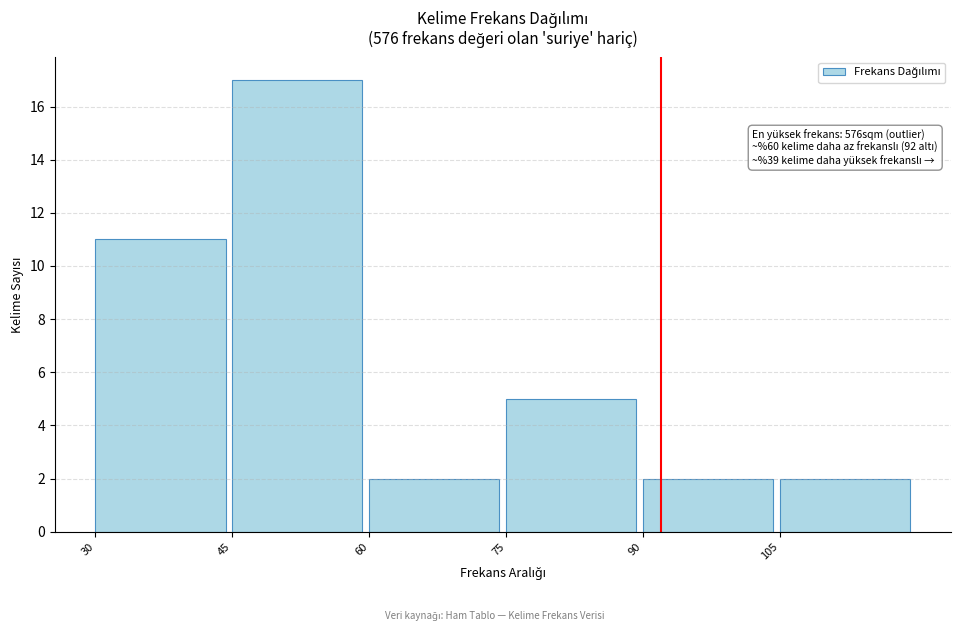

Which range on the x-axis has the tallest bar?

45 to 60